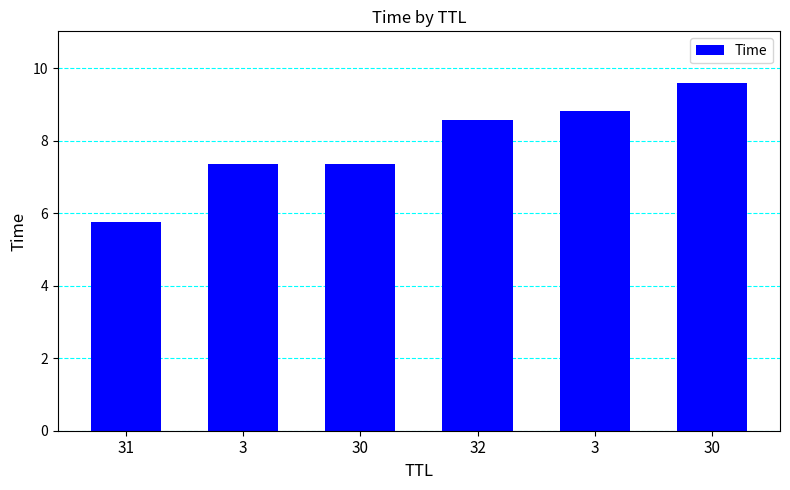

Reading left to right, extract all data points from this chart.

5.7	7.3	7.4	8.6	8.8	9.6